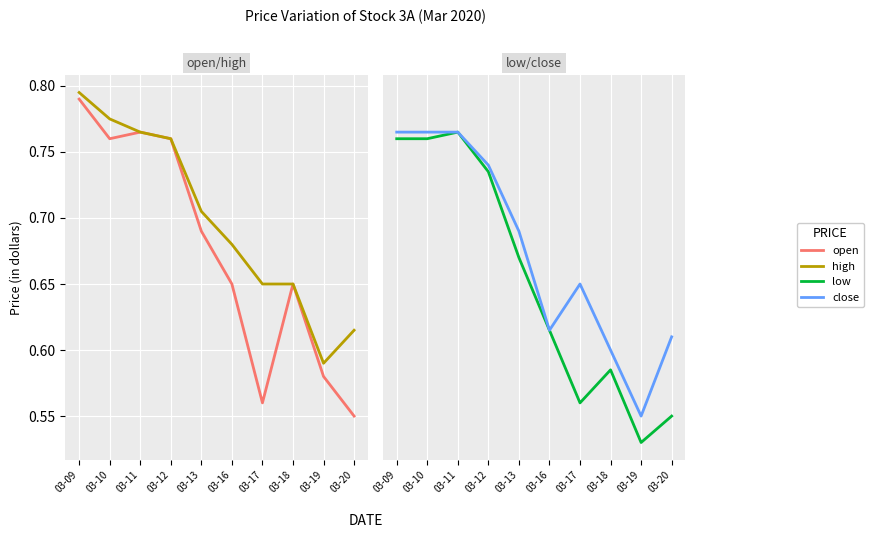

Rank the categories by low value from lowest to highest.

03-19, 03-20, 03-17, 03-18, 03-16, 03-13, 03-12, 03-09, 03-10, 03-11